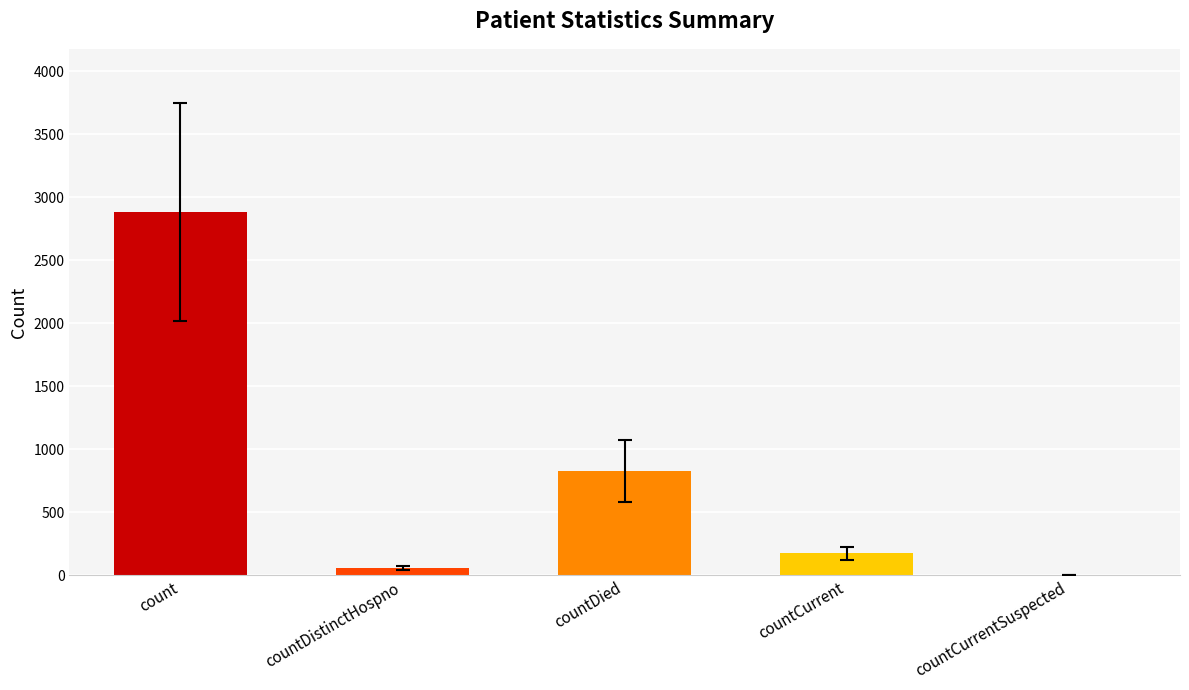

Is it true that the value at count is 4247?

False